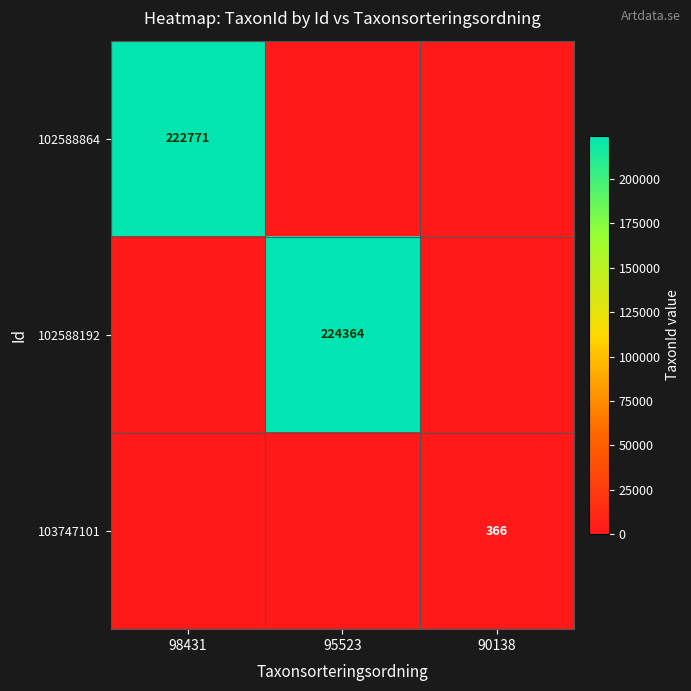

Is the value of 102588864 at 98431 greater than the value of 102588192 at 95523?

No